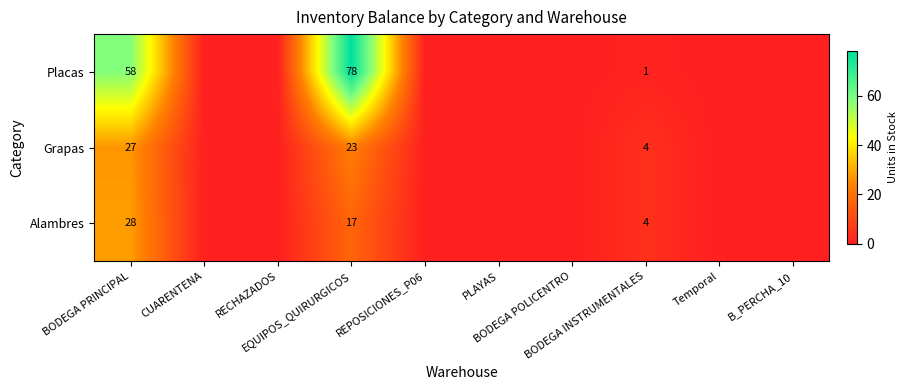

List the series in order of their peak value, lowest first.

Grapas, Alambres, Placas